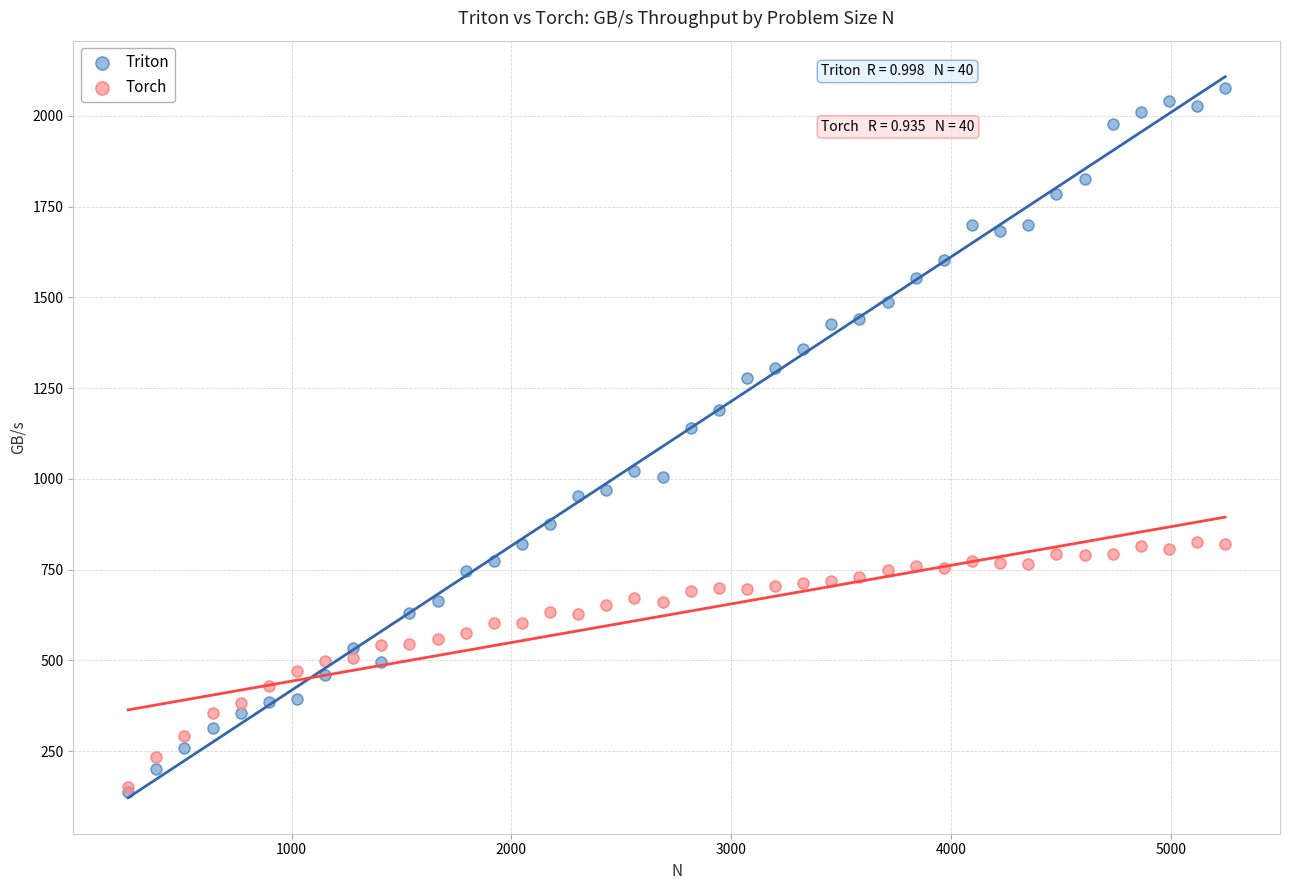

Which series has the largest Y range (max minus min)?

Triton